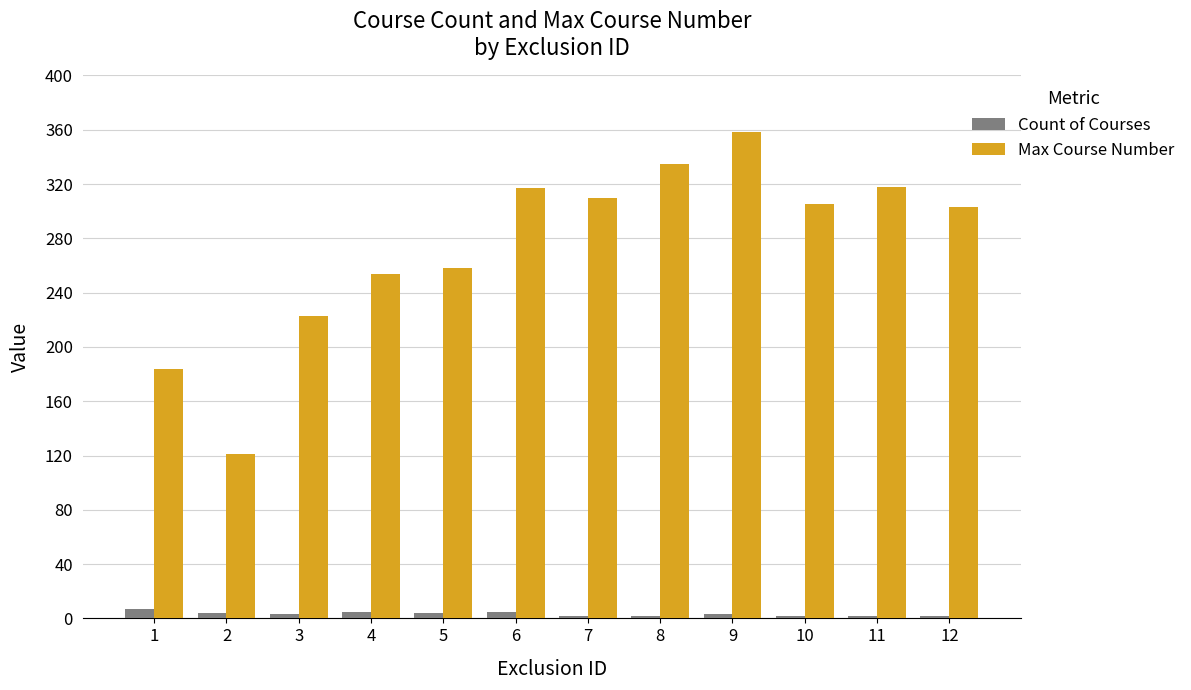

Which series has the largest range (max minus min)?

Max Course Number